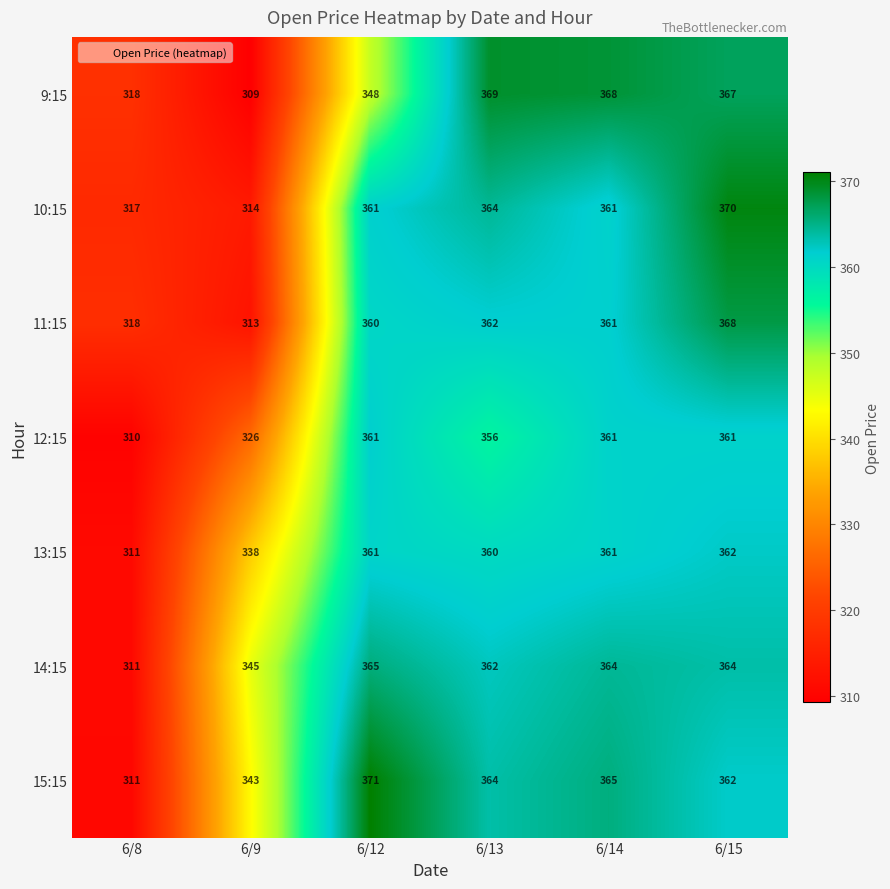

What is the approximate value of 11:15 at 6/15, to the nearest 10?

370